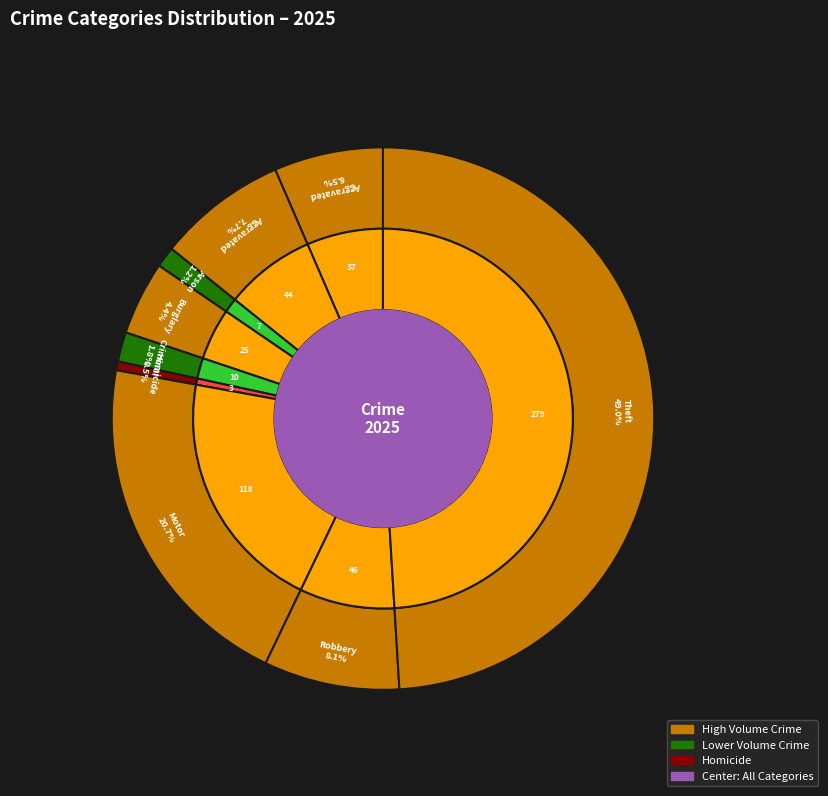

What percentage is the Aggravated Battery slice, to the nearest percent?

8%